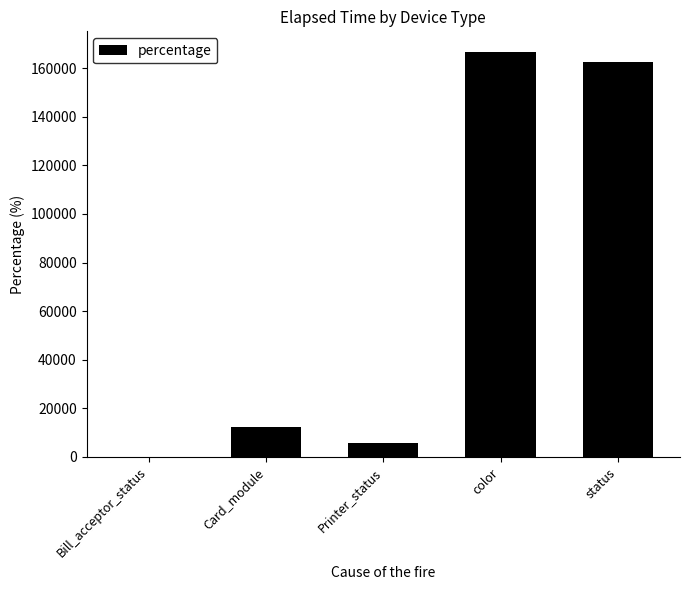

Between Bill_acceptor_status and color, which is larger?

color